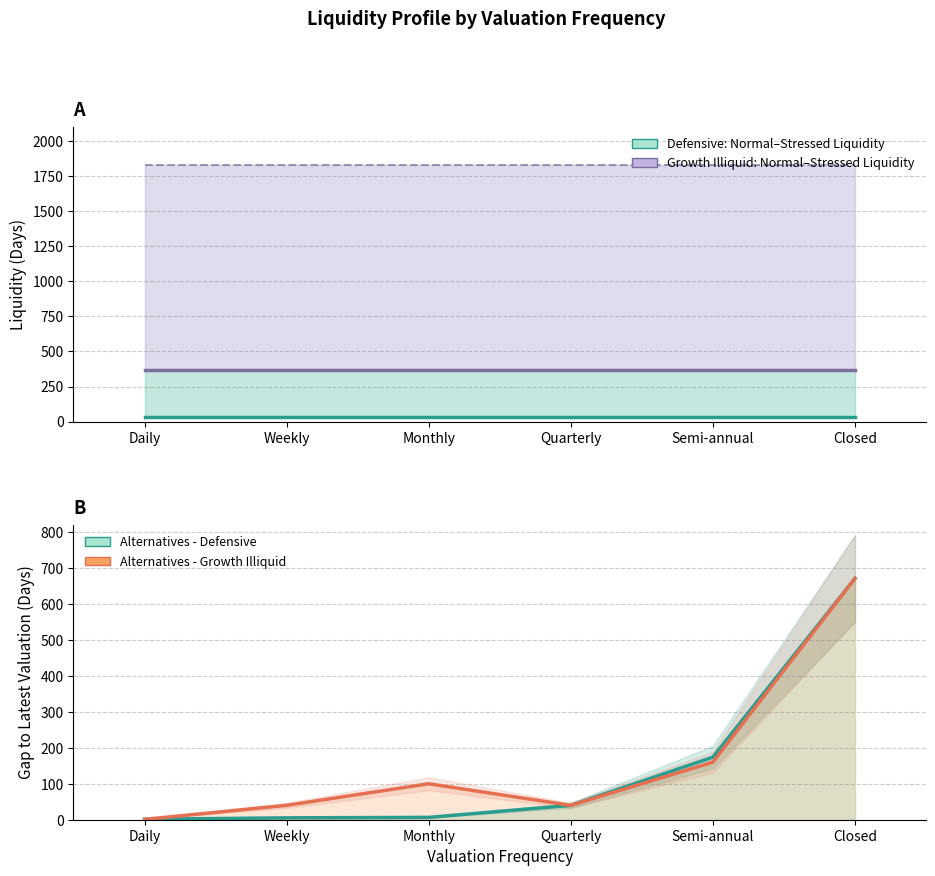

Which has a higher value, Daily or Semi-annual?

Daily